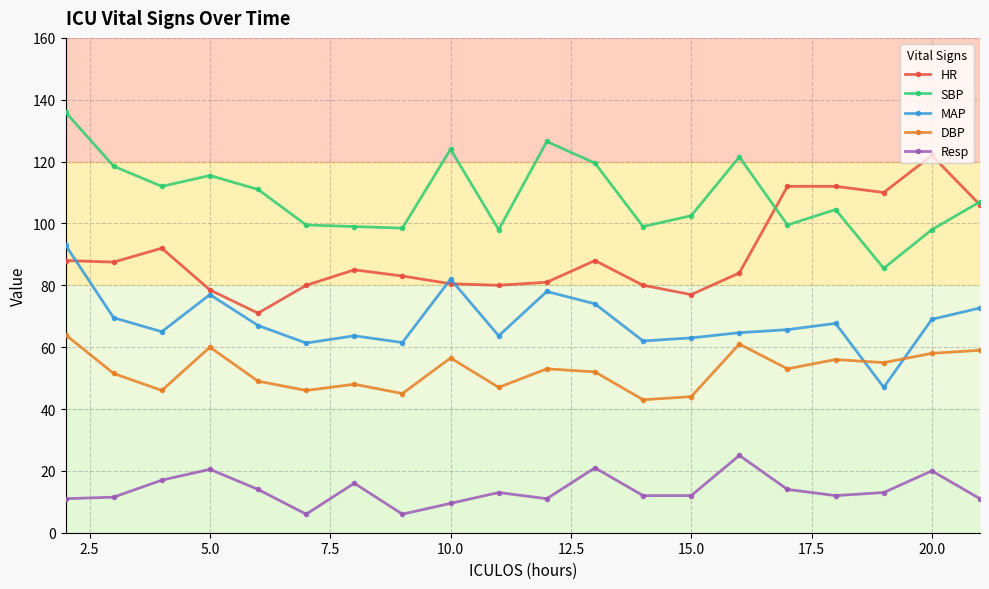

In MAP, how many points are lower than both neighbors (excluding endpoints)?

6